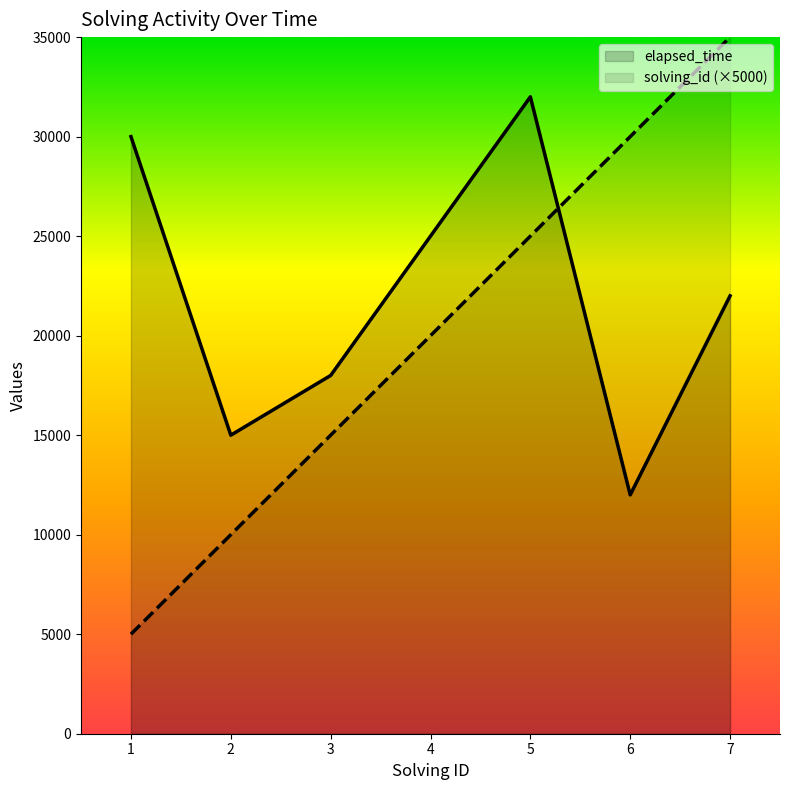

How many lines are shown in the chart?

2